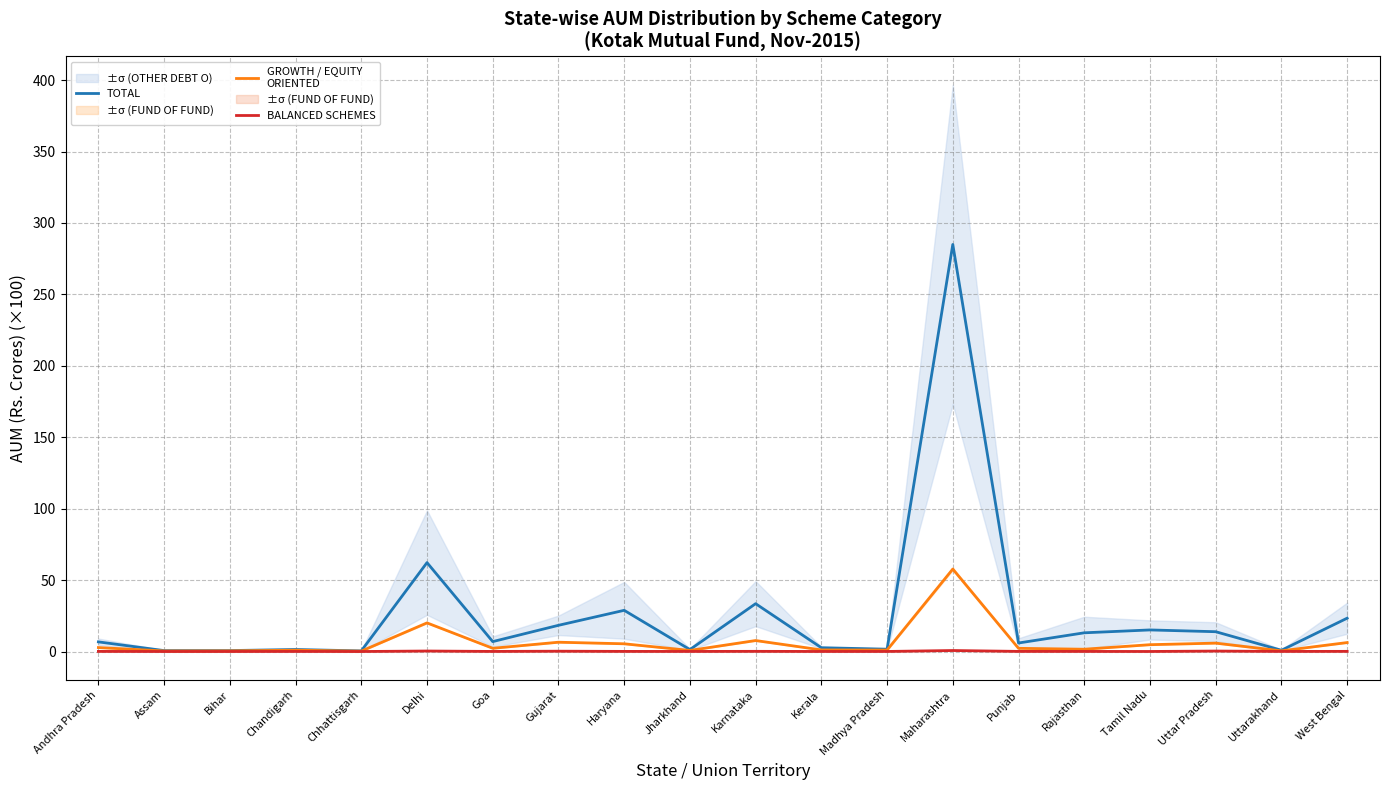

What is the label of the 19th point from the left?

Uttarakhand